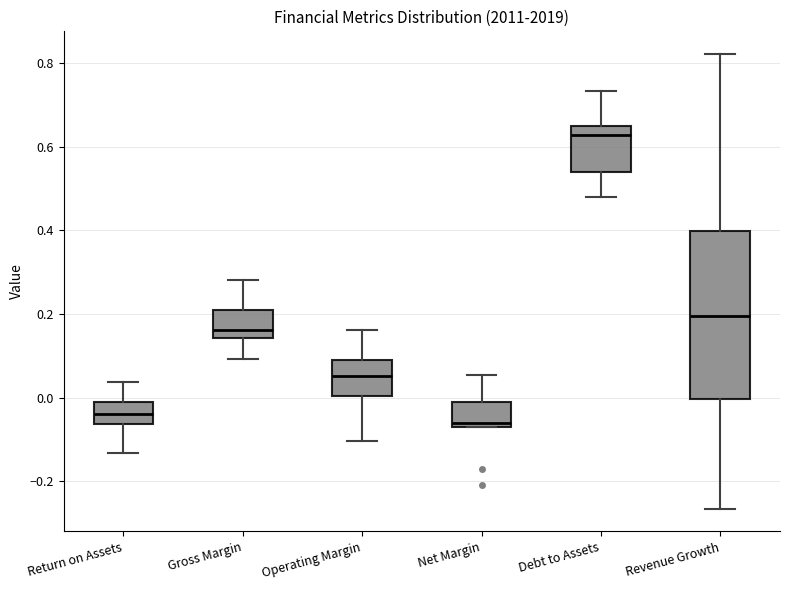

Reading left to right, transcribe this box plot: for each box, give where its median line is, the range the box spans, and where its two whiskers end, as read against the y-axis. The values are not printed on the chart, so give them approximately, as read against the axis.

Return on Assets: median -0.04, box -0.06 to -0.02, whiskers -0.14 to 0.04
Gross Margin: median 0.16, box 0.14 to 0.20, whiskers 0.10 to 0.28
Operating Margin: median 0.06, box 0.00 to 0.08, whiskers -0.10 to 0.16
Net Margin: median -0.06, box -0.08 to -0.02, whiskers -0.08 to 0.06
Debt to Assets: median 0.62, box 0.54 to 0.64, whiskers 0.48 to 0.74
Revenue Growth: median 0.20, box 0.00 to 0.40, whiskers -0.26 to 0.82